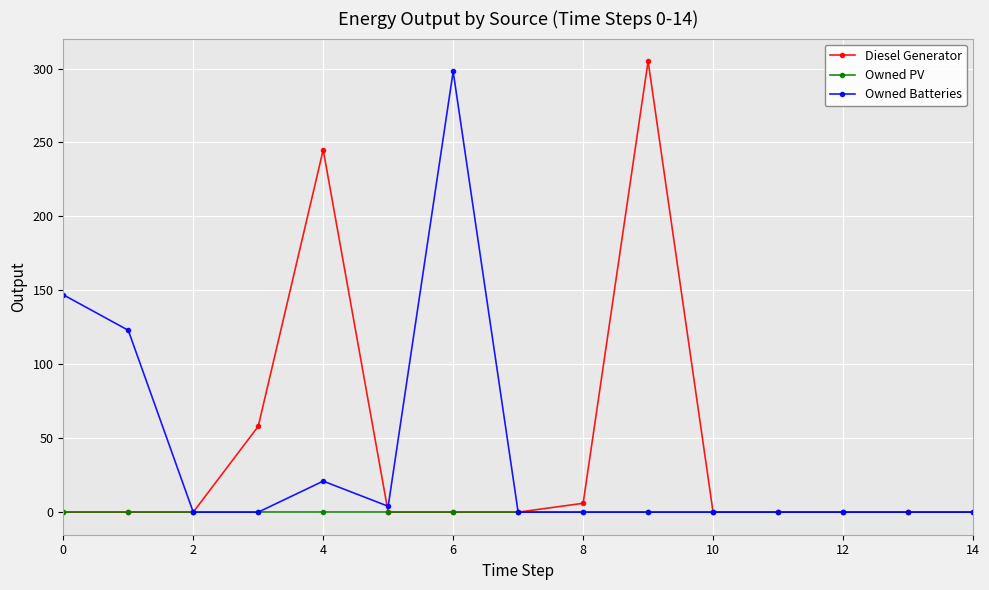

Reading left to right, transcribe all the data shown in this chart.

Diesel Generator: 0	0	0	58	245	0	0	0	6	305	0	0	0	0	0
Owned PV: 0	0	0	0	0	0	0	0	0	0	0	0	0	0	0
Owned Batteries: 147	123	0	0	21	4	298	0	0	0	0	0	0	0	0